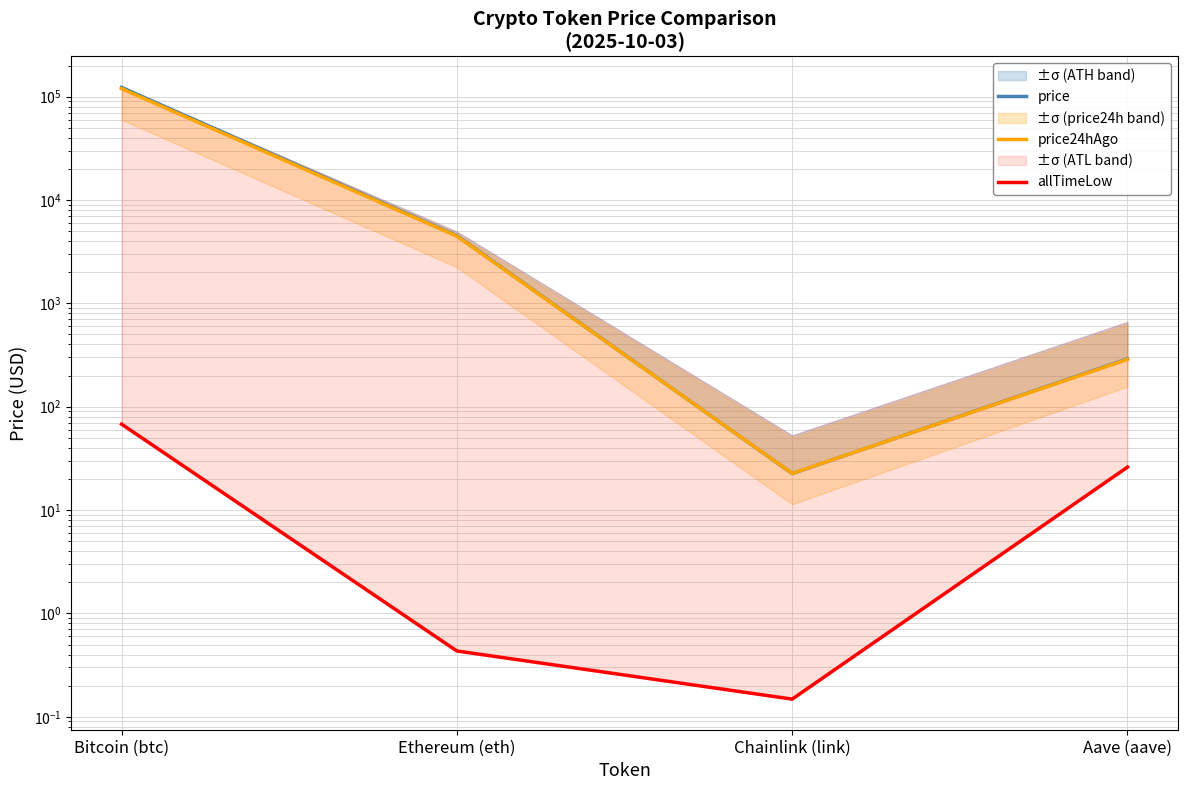

What is the minimum value for allTimeLow?

0.1